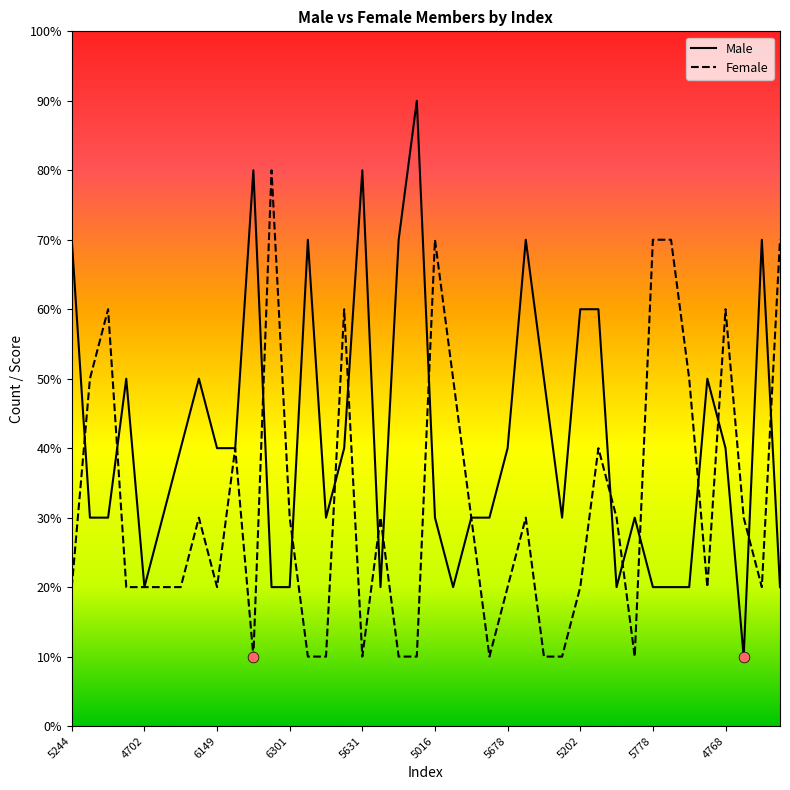

Does the chart have visible grid lines?

No